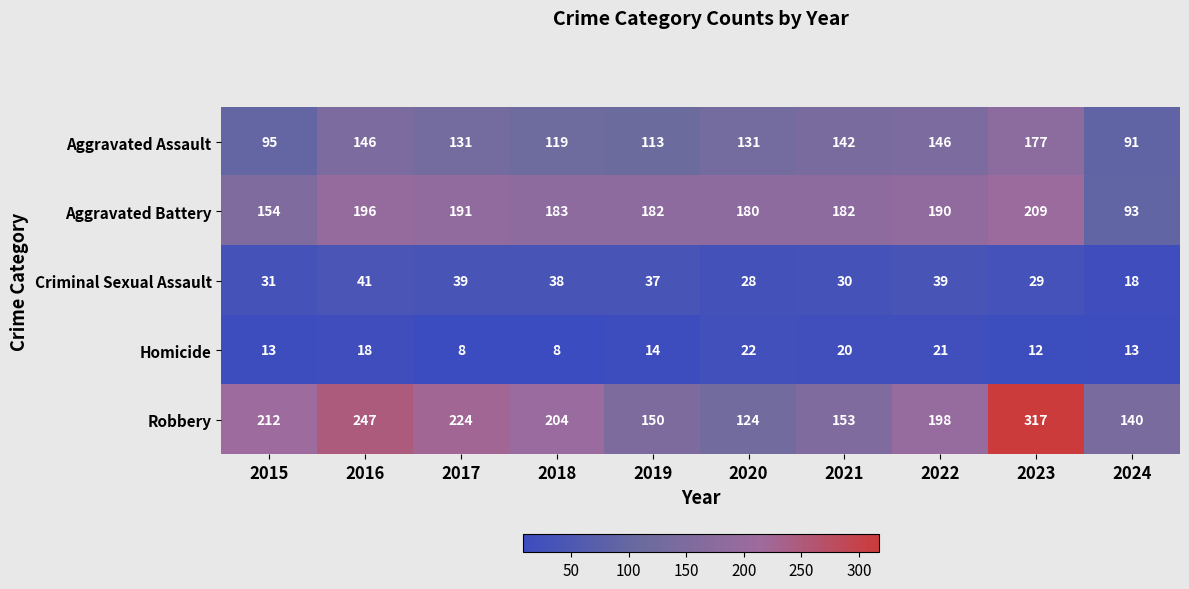

At which category does the chart reach its peak across all series?

2023